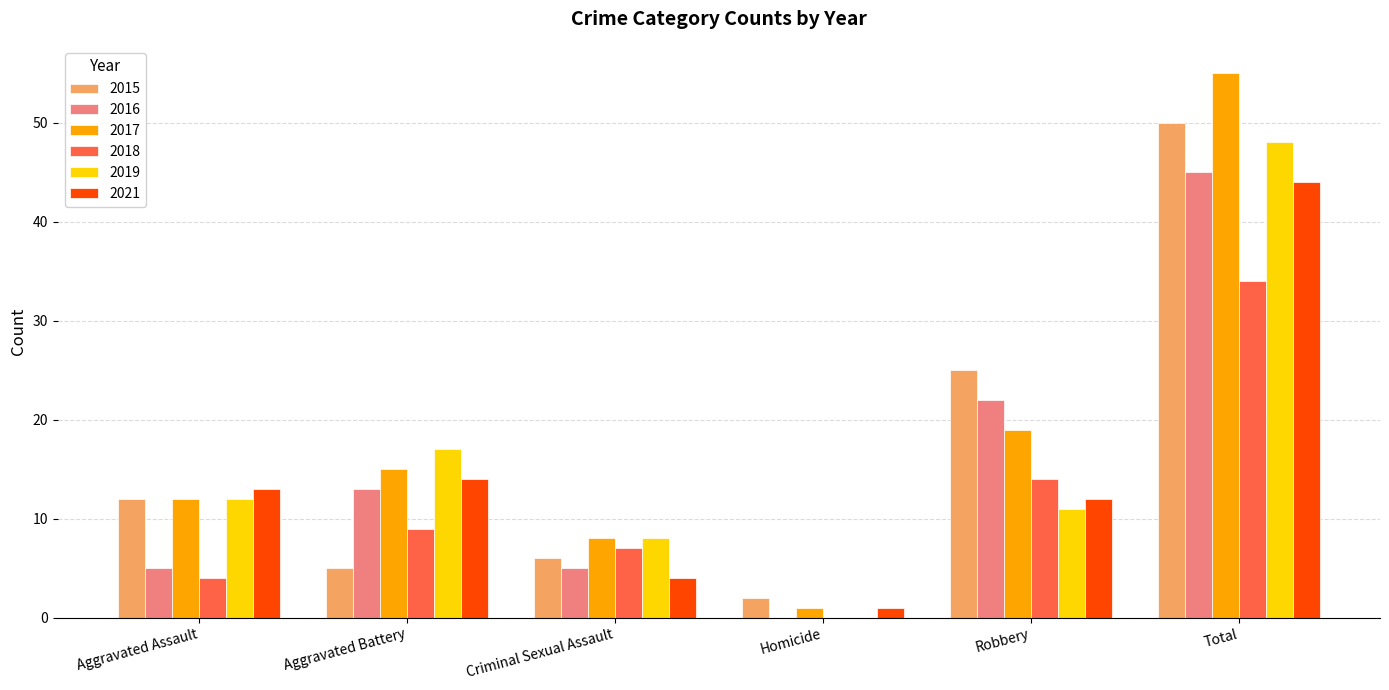

What is the maximum value shown in the chart?

55